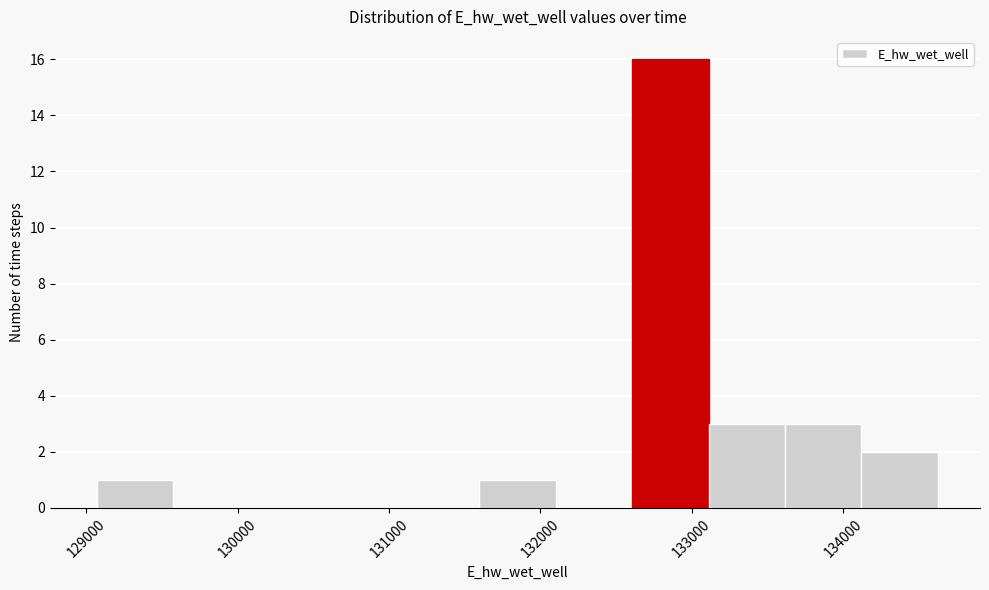

Reading left to right, transcribe this chart: for each bar, give the range it covers on the x-axis and its height. Neither the bar edges nor the heights are printed on the chart, so give them approximately, as read against the axes.

129100 to 129600: 1
129600 to 130100: 0
130100 to 130600: 0
130600 to 131100: 0
131100 to 131600: 0
131600 to 132100: 1
132100 to 132600: 0
132600 to 133100: 16
133100 to 133600: 3
133600 to 134100: 3
134100 to 134600: 2